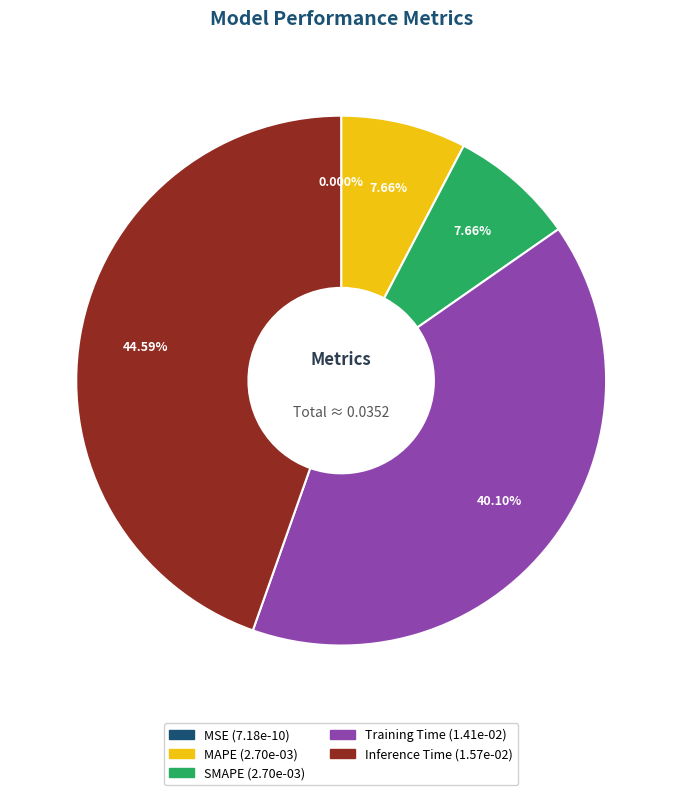

Count the number of slices in the pie.

5